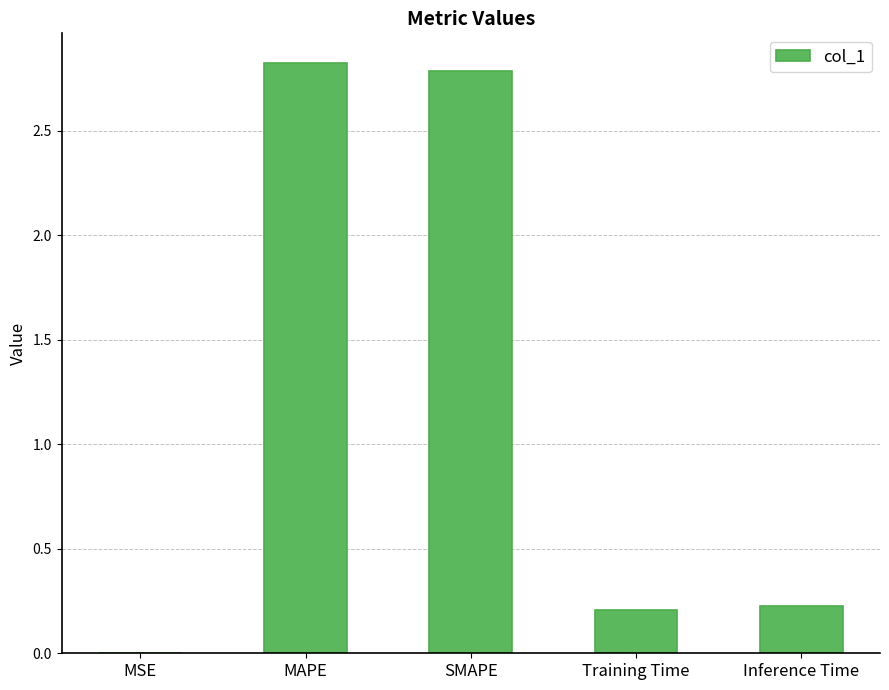

Read the value at SMAPE.

2.8